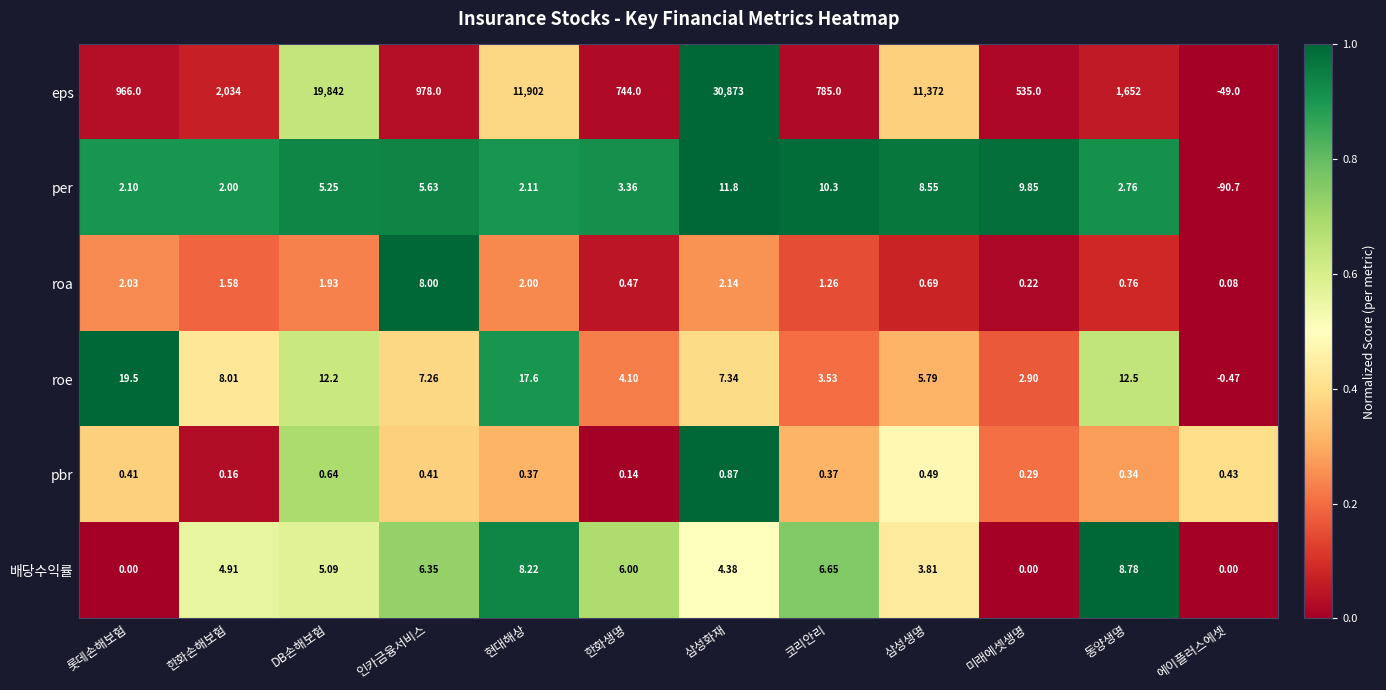

Where is pbr nearest to the value 0?

한화생명